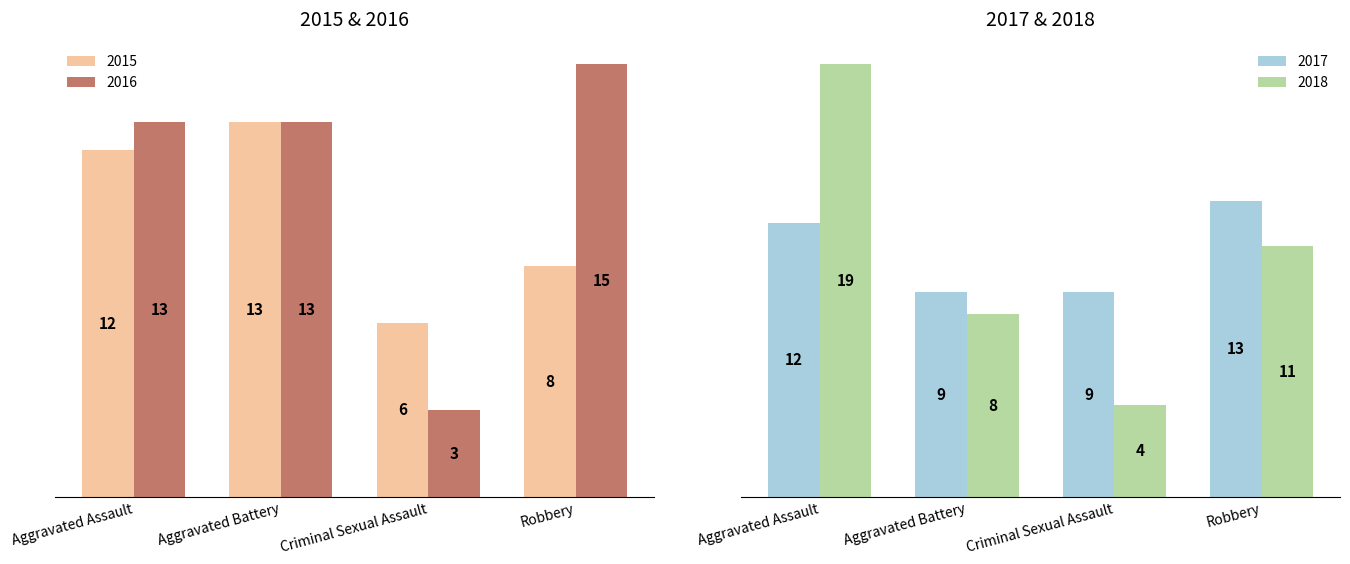

Which series has the largest total across all categories?

2016